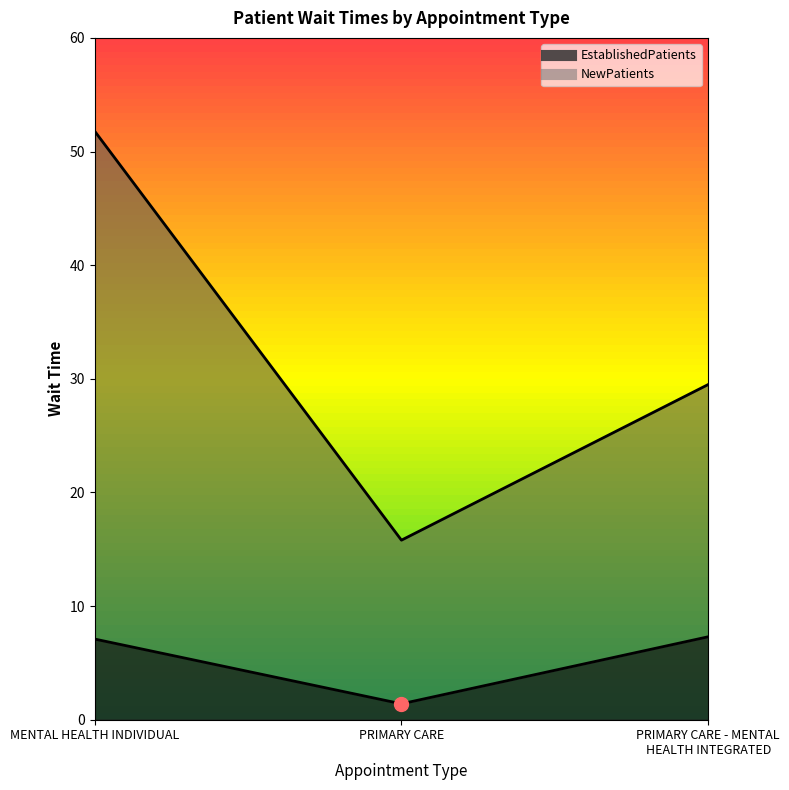

What is the sum of all NewPatients values?

97.1